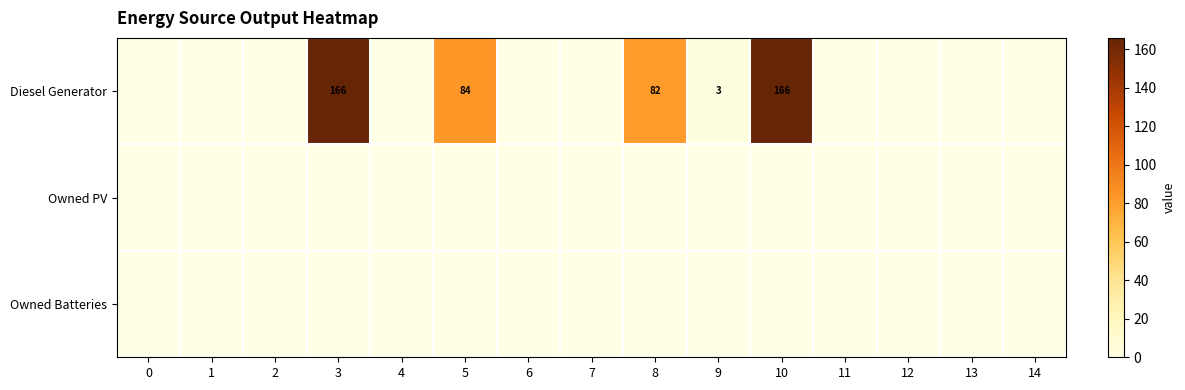

At how many categories does at least one series exceed 60?

4